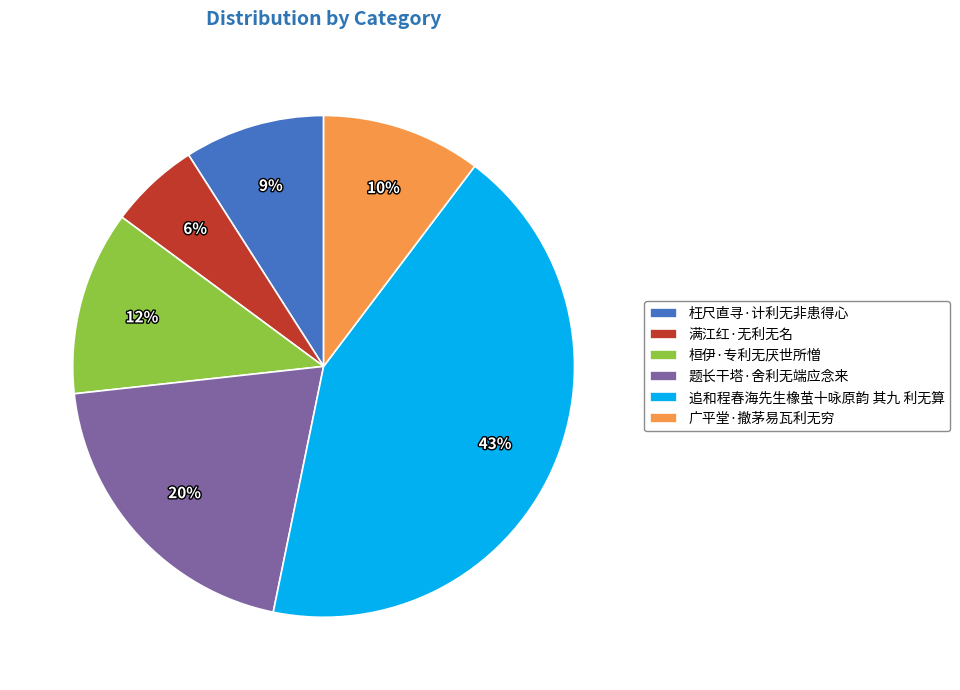

What percentage is the 广平堂·撤茅易瓦利无穷 slice, to the nearest percent?

10%